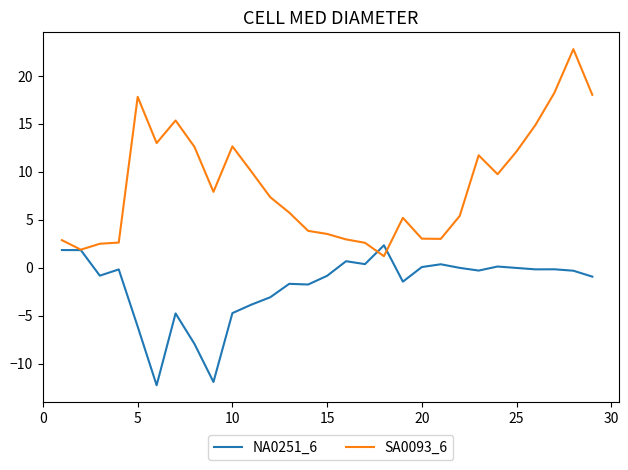

Rank the series by their maximum value, from lowest to highest.

NA0251_6, SA0093_6